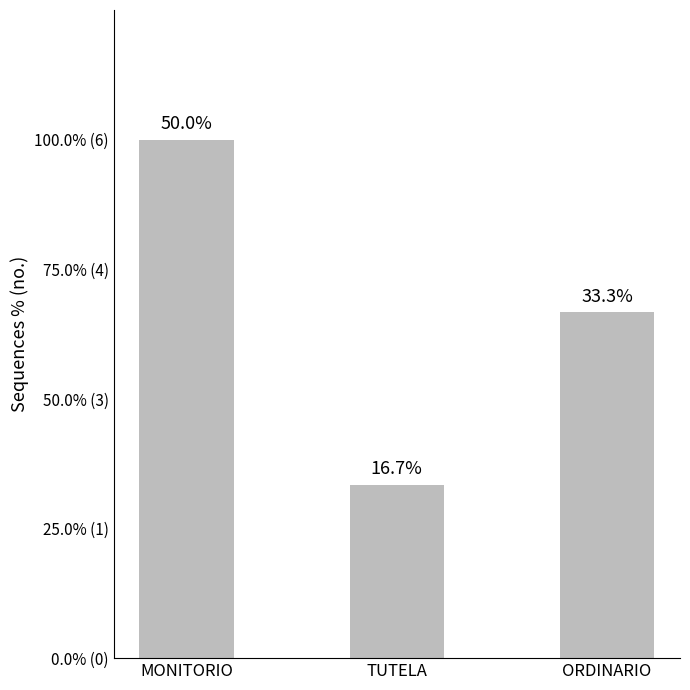

Rank the categories by value from highest to lowest.

MONITORIO, ORDINARIO, TUTELA